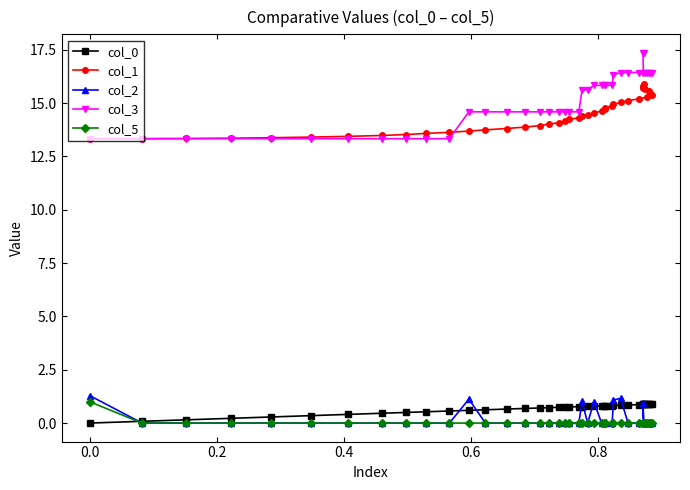

What is the value of the col_3 point at the 29th from the left?

16.3